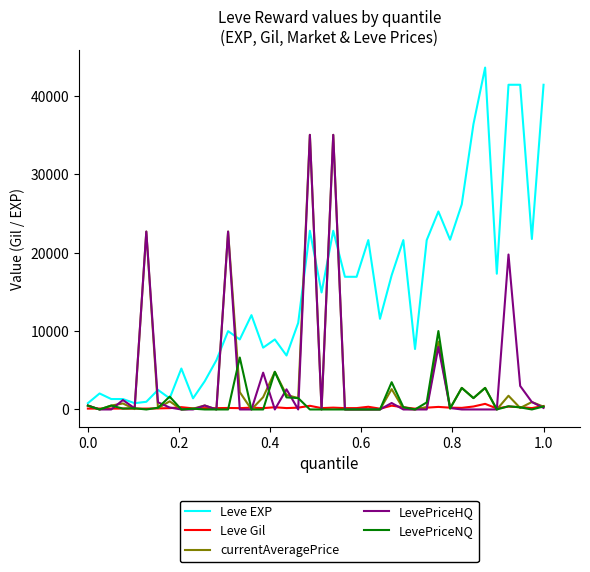

Which series has the largest range (max minus min)?

Leve EXP